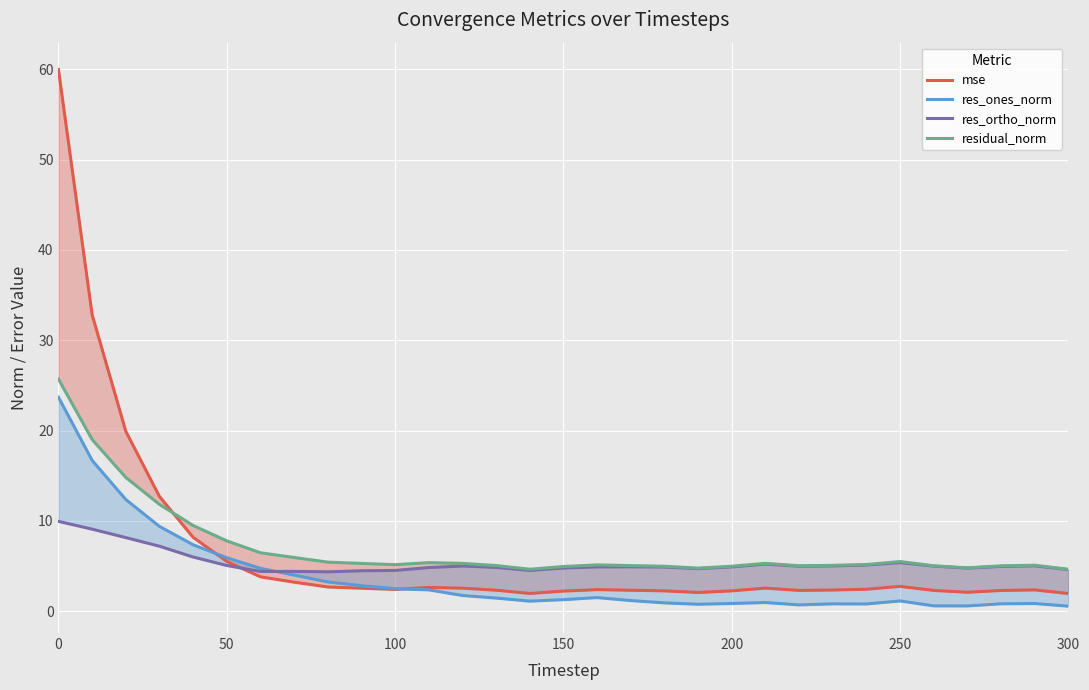

Reading right to left, extract all data points from this chart.

mse: 1.9	2.4	2.3	2.1	2.3	2.7	2.4	2.3	2.3	2.5	2.2	2.1	2.2	2.3	2.4	2.2	2.0	2.3	2.5	2.6	2.4	2.5	2.7	3.2	3.8	5.5	8.2	12.7	19.9	32.8	60.0
res_ones_norm: 0.5	0.8	0.8	0.6	0.6	1.1	0.8	0.8	0.7	1.0	0.8	0.8	0.9	1.2	1.5	1.3	1.1	1.4	1.7	2.4	2.5	2.8	3.2	4.0	4.7	5.9	7.3	9.4	12.4	16.7	23.7
res_ortho_norm: 4.6	5.0	5.0	4.8	5.0	5.4	5.1	5.0	5.0	5.2	4.9	4.7	4.9	4.9	4.9	4.8	4.5	4.8	5.0	4.8	4.5	4.5	4.4	4.4	4.4	5.1	6.0	7.2	8.1	9.1	9.9
residual_norm: 4.6	5.1	5.0	4.8	5.0	5.5	5.2	5.1	5.0	5.3	5.0	4.8	5.0	5.0	5.1	4.9	4.6	5.1	5.3	5.4	5.1	5.3	5.4	5.9	6.5	7.8	9.5	11.8	14.8	19.0	25.7